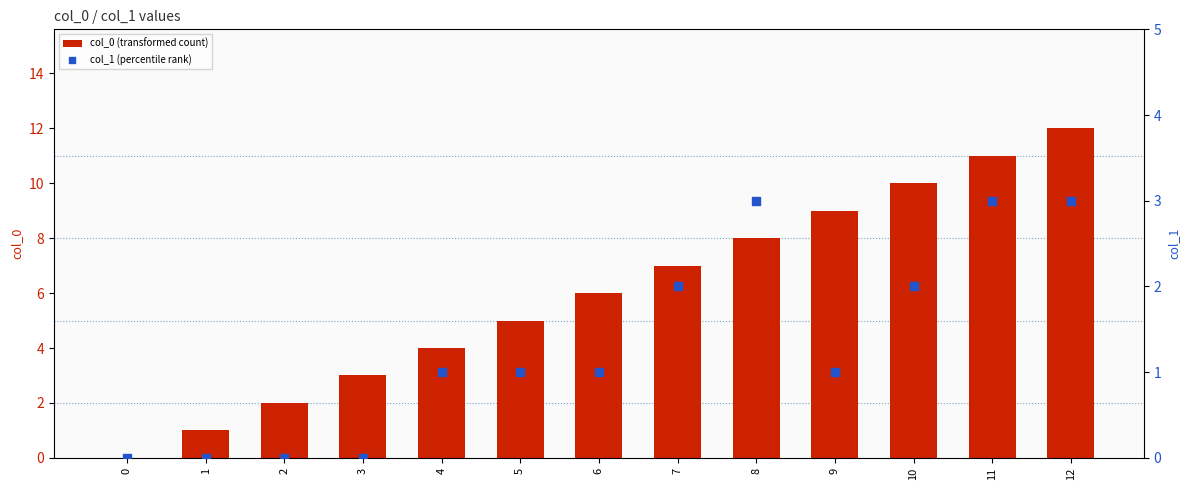

Is the value of col_0 (transformed count) at 8 greater than the value of col_1 (percentile rank) at 6?

Yes